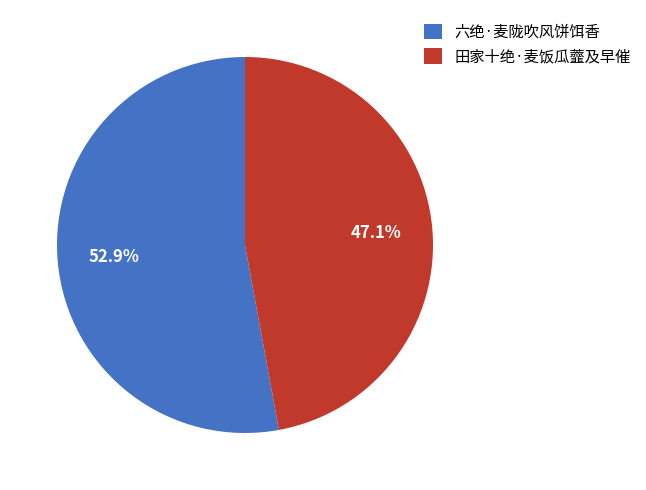

What is the majority slice?

六绝·麦陇吹风饼饵香